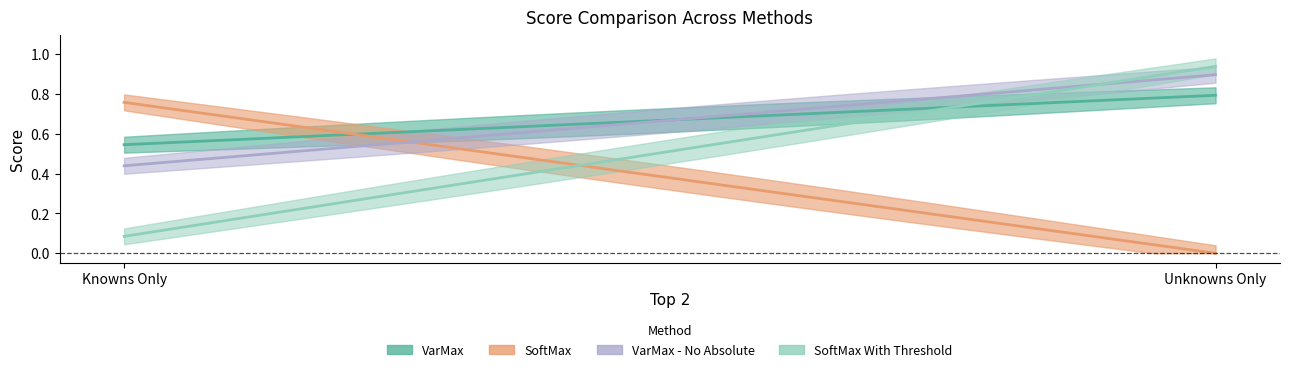

Reading left to right, extract all data points from this chart.

VarMax: Knowns Only=0.5	Unknowns Only=0.8
SoftMax: Knowns Only=0.8	Unknowns Only=0.0
VarMax - No Absolute: Knowns Only=0.4	Unknowns Only=0.9
SoftMax With Threshold: Knowns Only=0.1	Unknowns Only=0.9